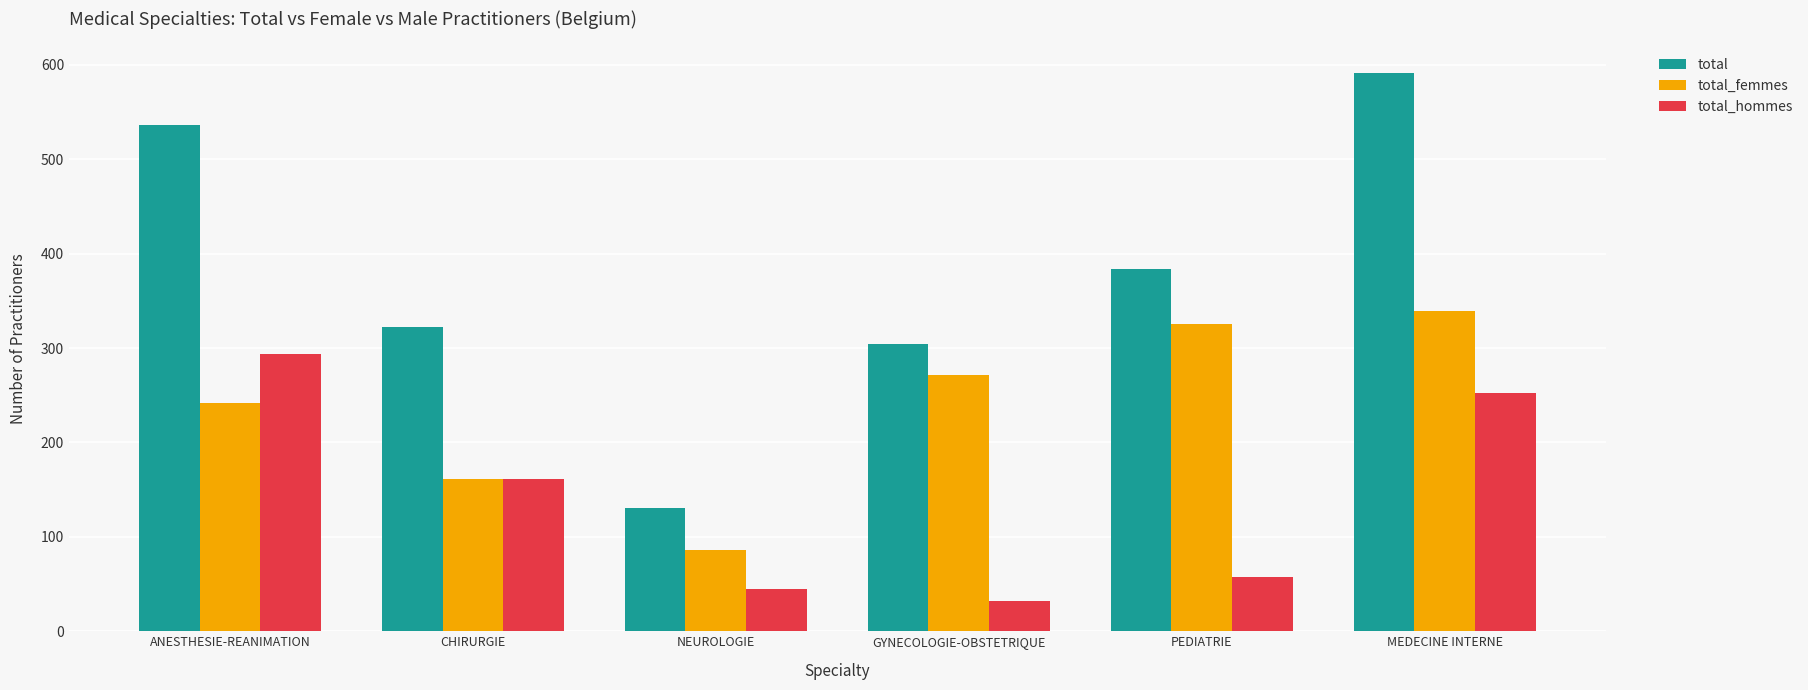

Which label corresponds to the smallest value in the chart?

GYNECOLOGIE-OBSTETRIQUE